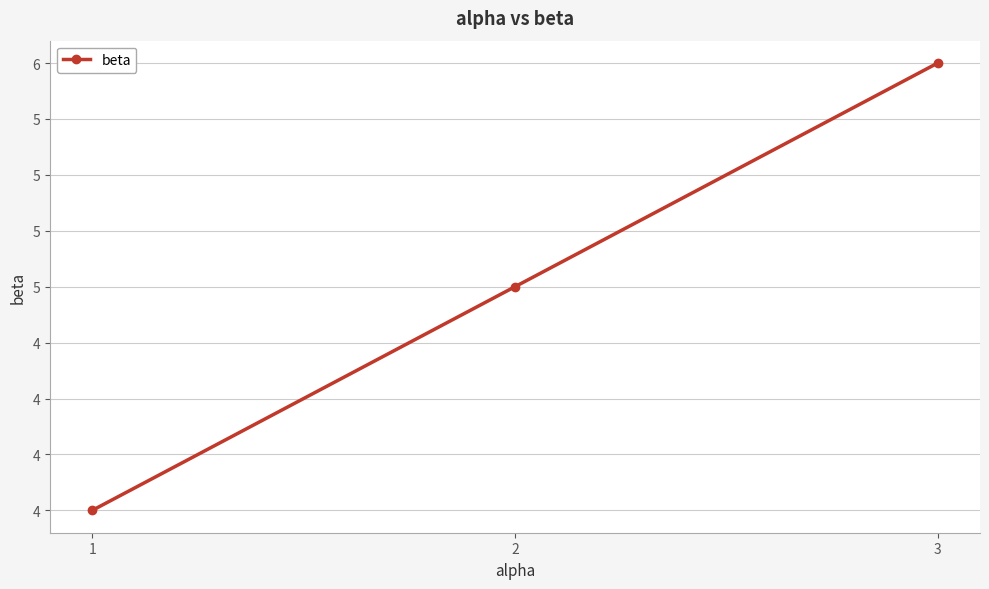

What is the change in value from 1 to 3?

+2